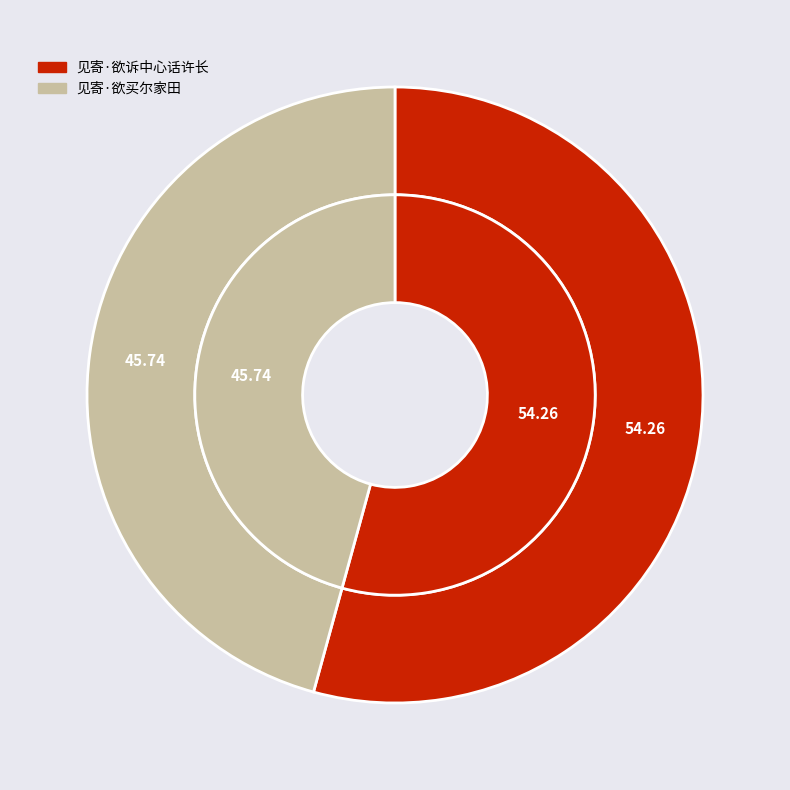

Count the number of slices in the pie.

2